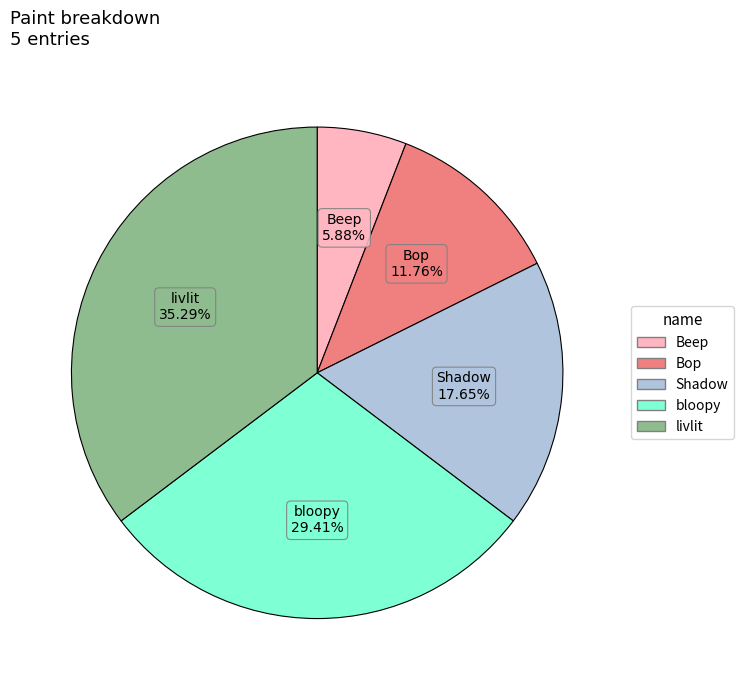

Is there any slice that represents more than half of the pie?

No